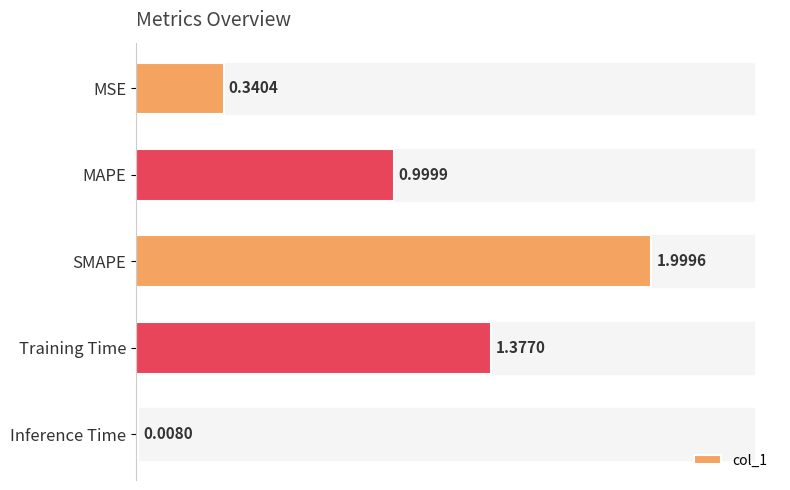

Does the chart contain stacked bars?

No